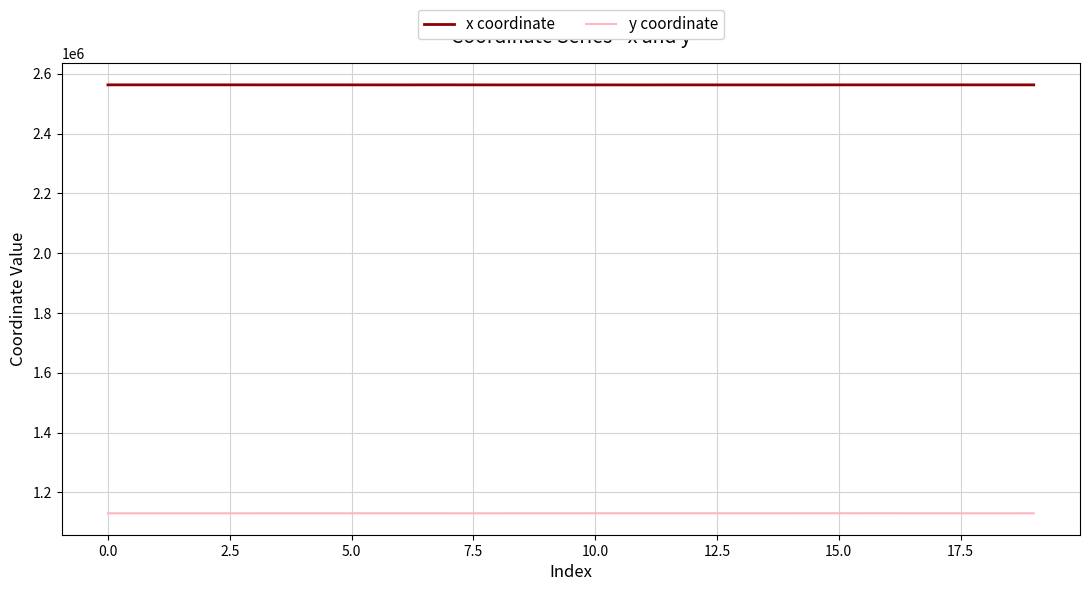

True or false: x coordinate and y coordinate cross at least once.

False